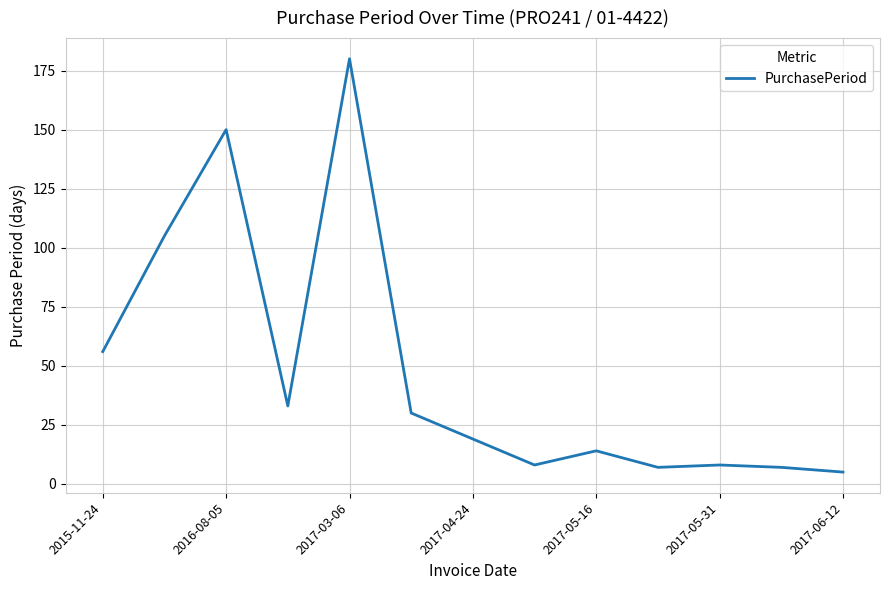

What is the difference between the maximum and minimum values?

175